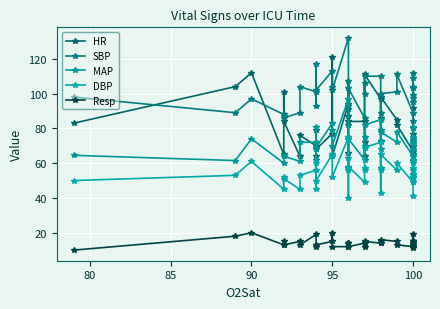

List the series in order of their peak value, lowest first.

Resp, DBP, MAP, HR, SBP